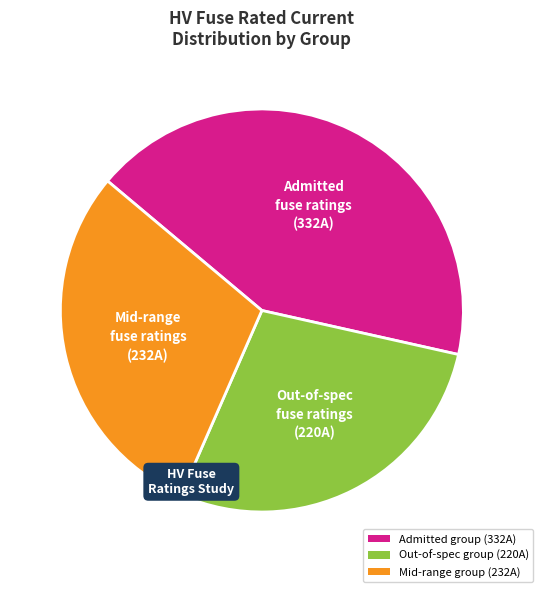

Is there a majority slice in this chart?

No